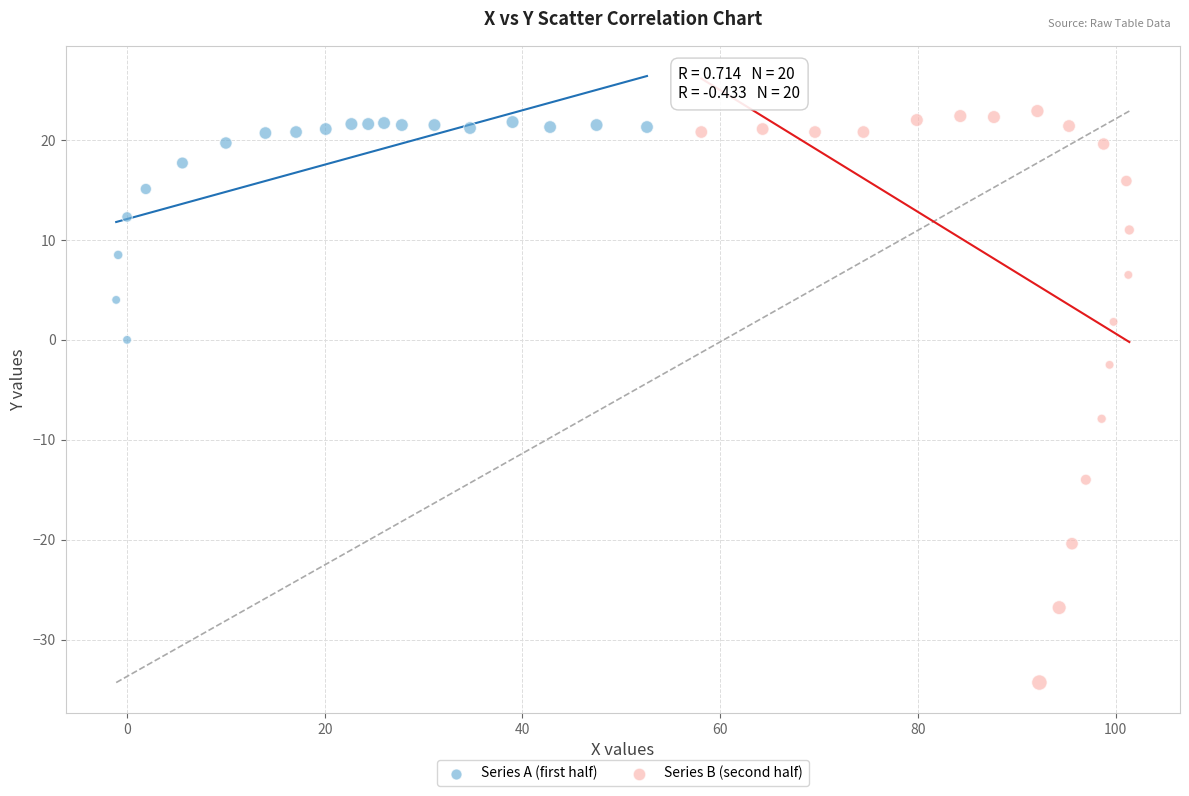

Which series reaches the minimum Y coordinate?

Series B (second half)